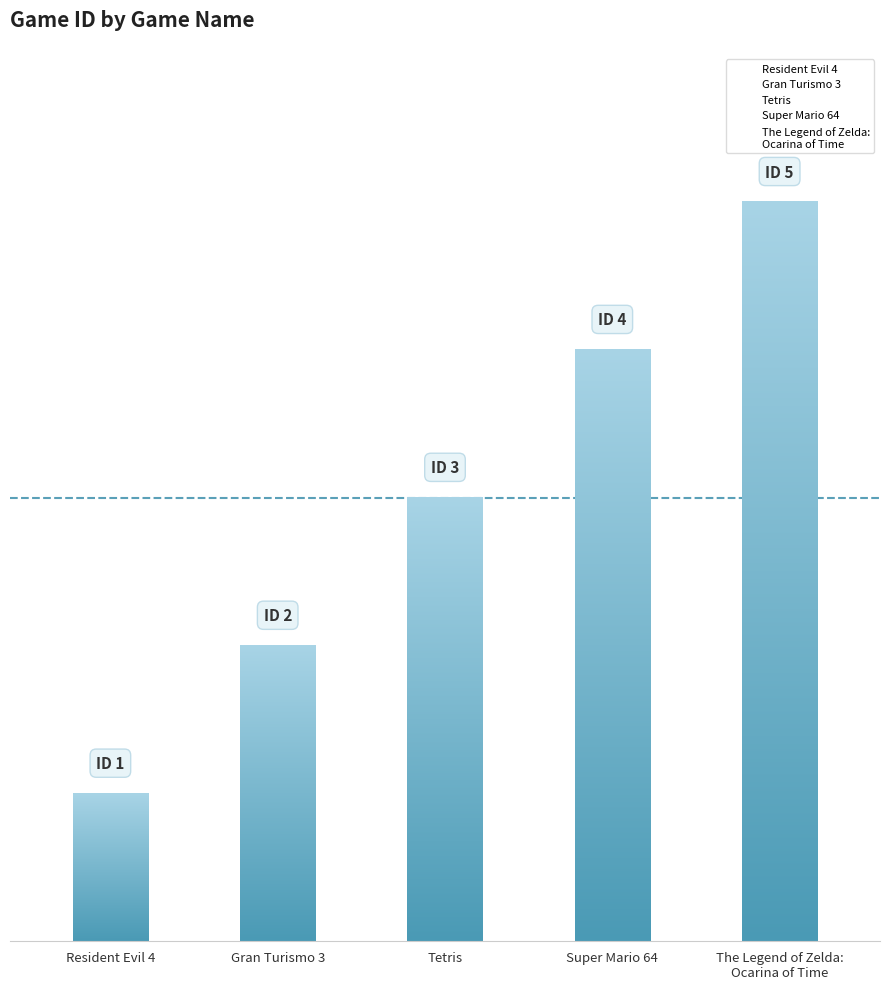

List the labels in order of value, smallest first.

Resident Evil 4, Gran Turismo 3, Tetris, Super Mario 64, The Legend of Zelda:
Ocarina of Time